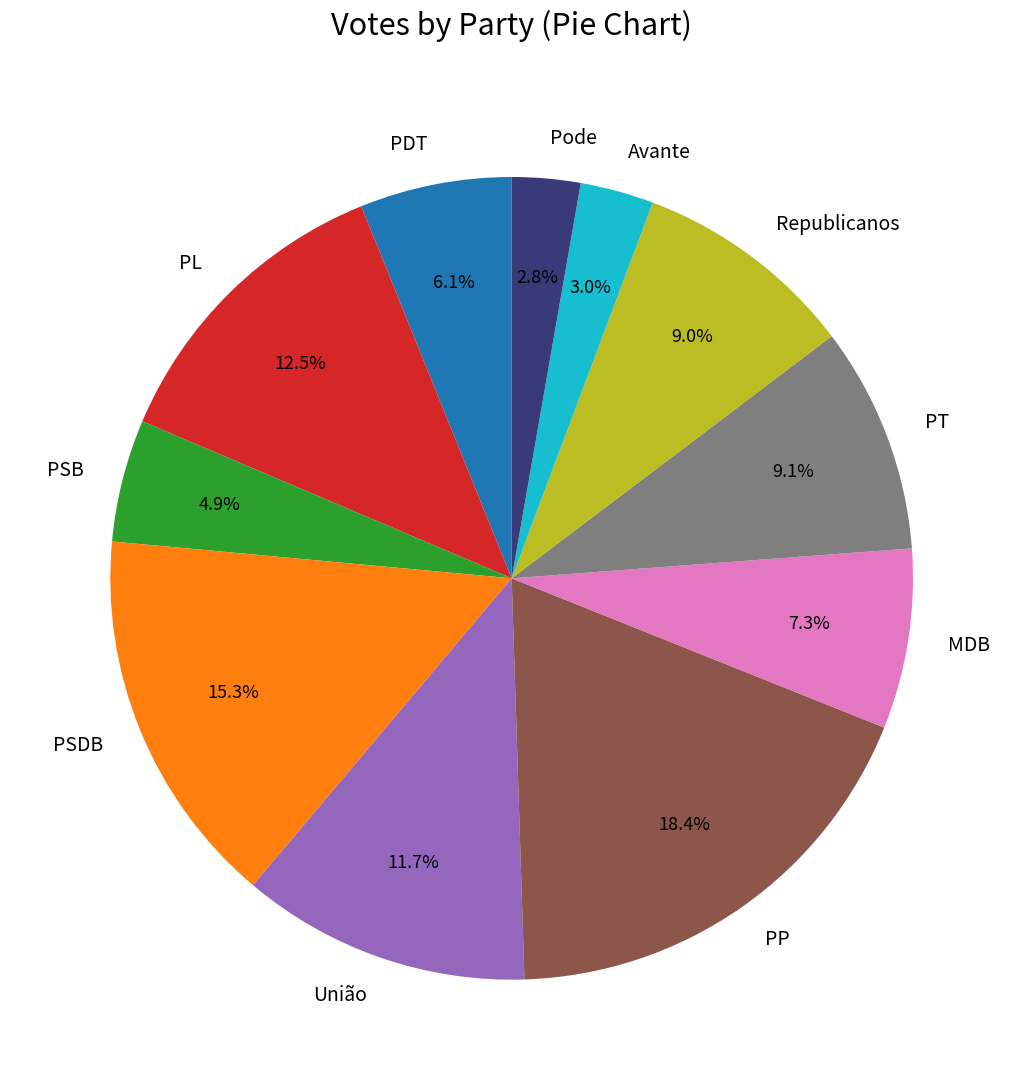

Between PSDB and Republicanos, which is larger?

PSDB